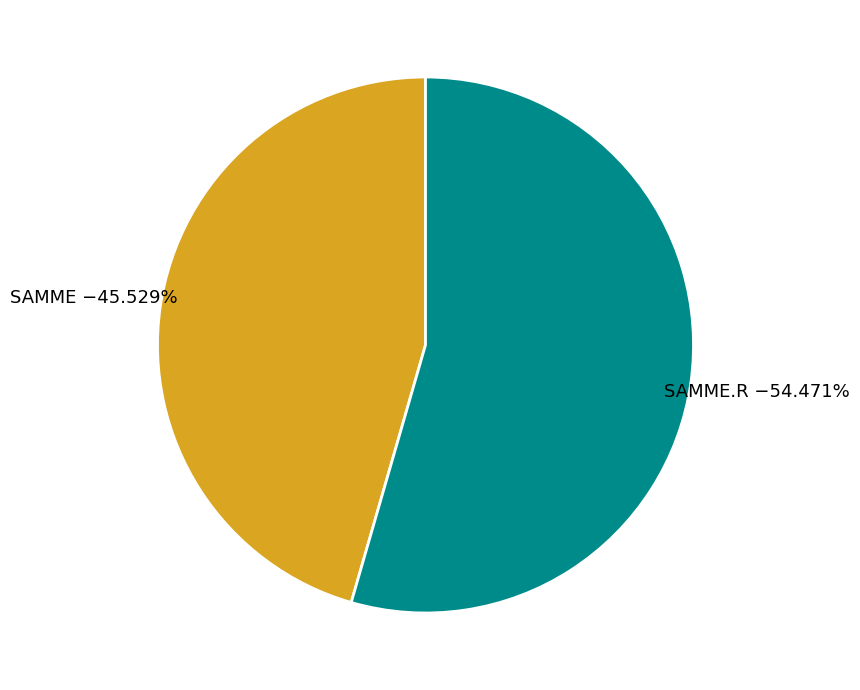

Is SAMME the majority of the pie?

No